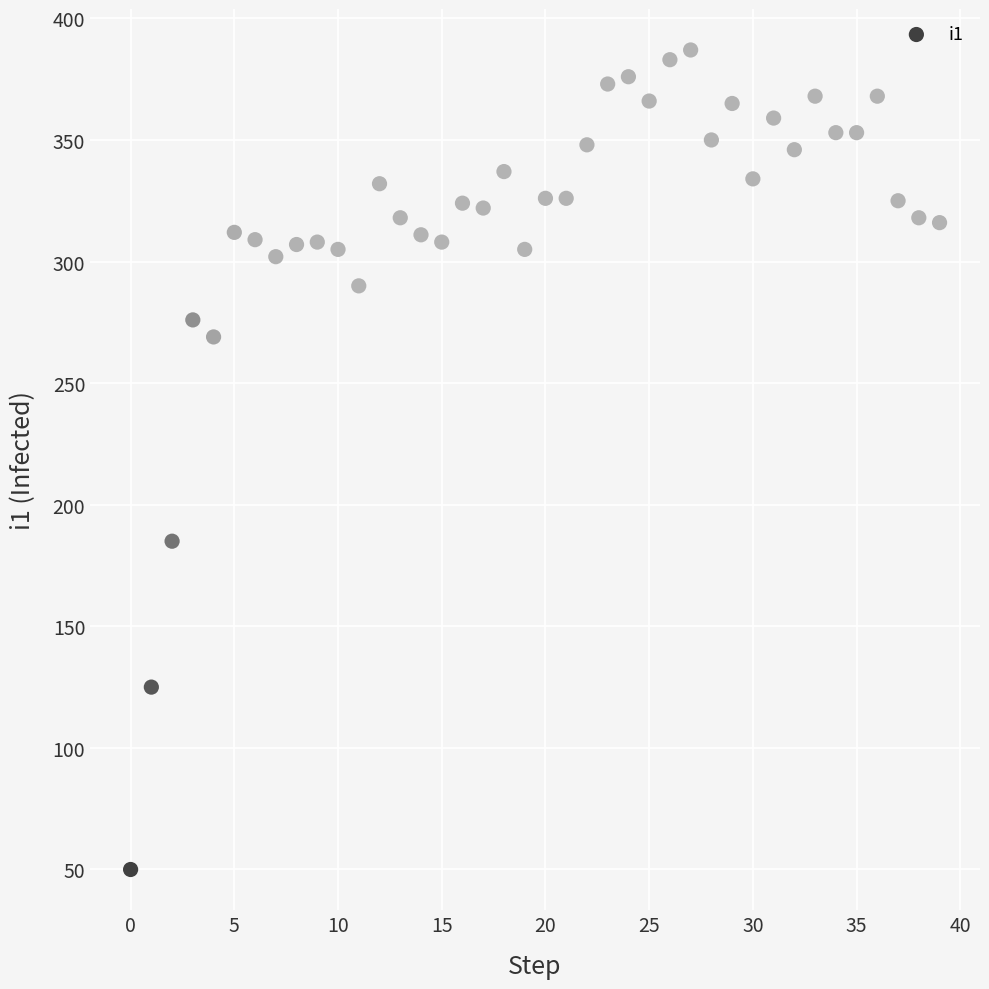

What Y value in the scatter plot is closest to 218?

185